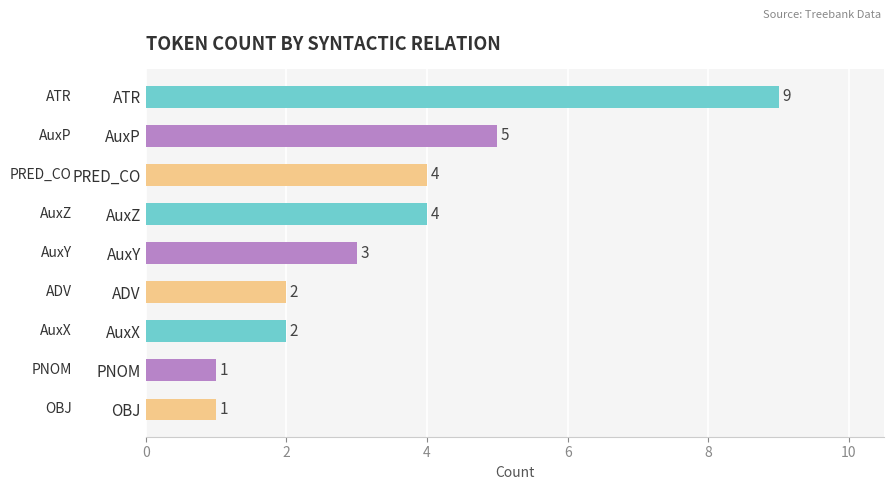

Which category has the highest value across all series?

ATR